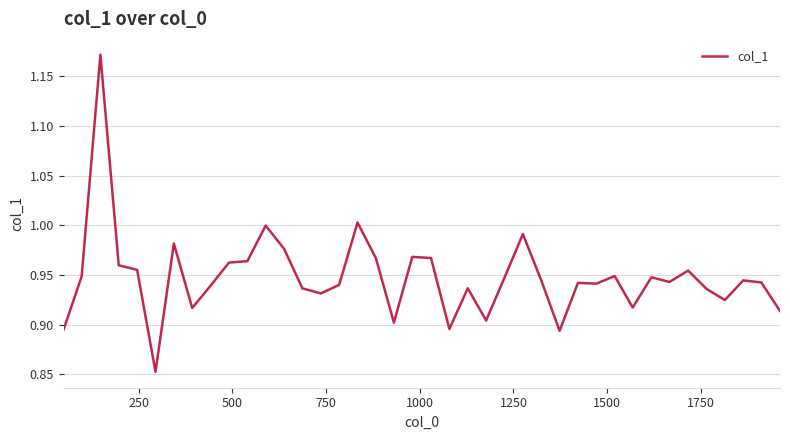

What is the difference between the maximum and minimum values?

0.3